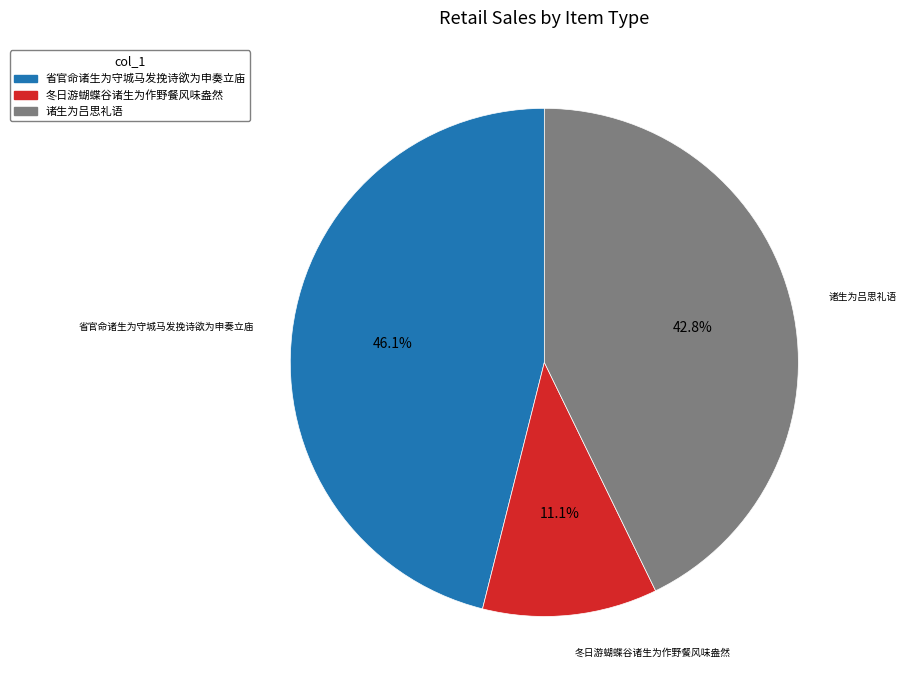

To the nearest percent, what portion does 诸生为吕思礼语 represent?

43%